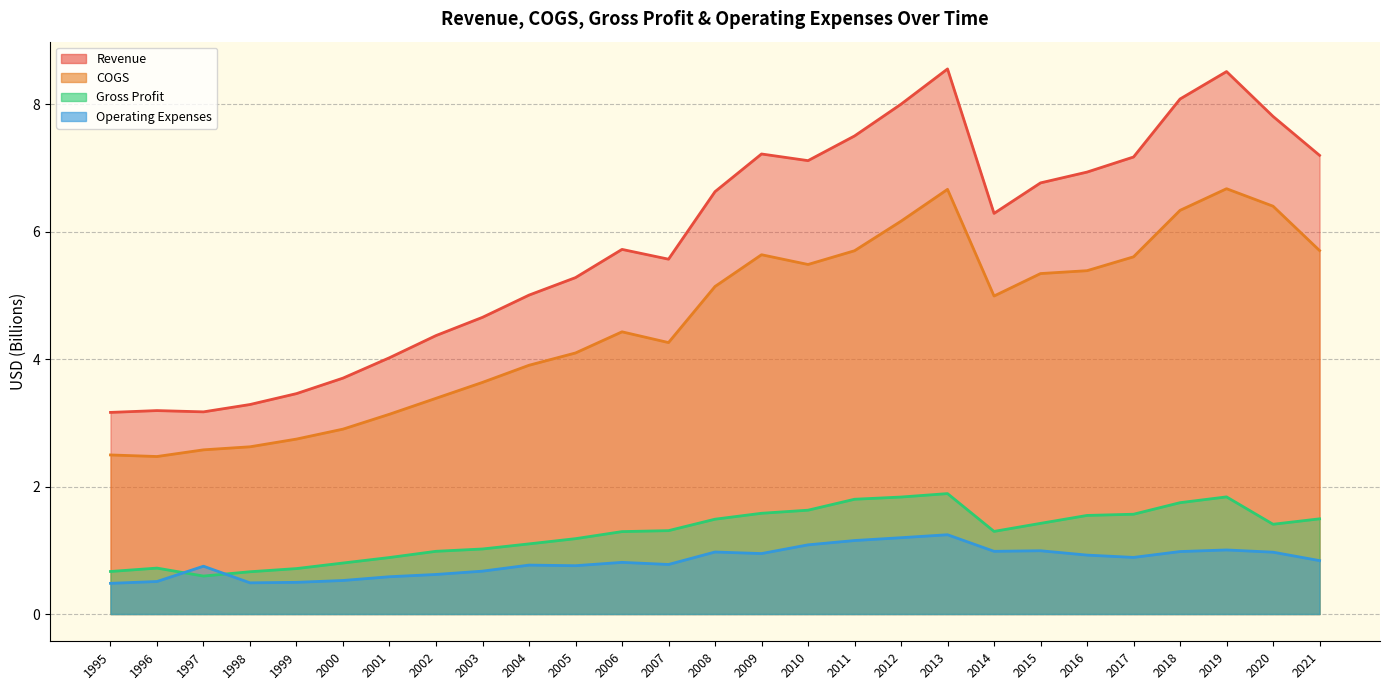

Is it true that Revenue equals 6.6 at 2008?

True